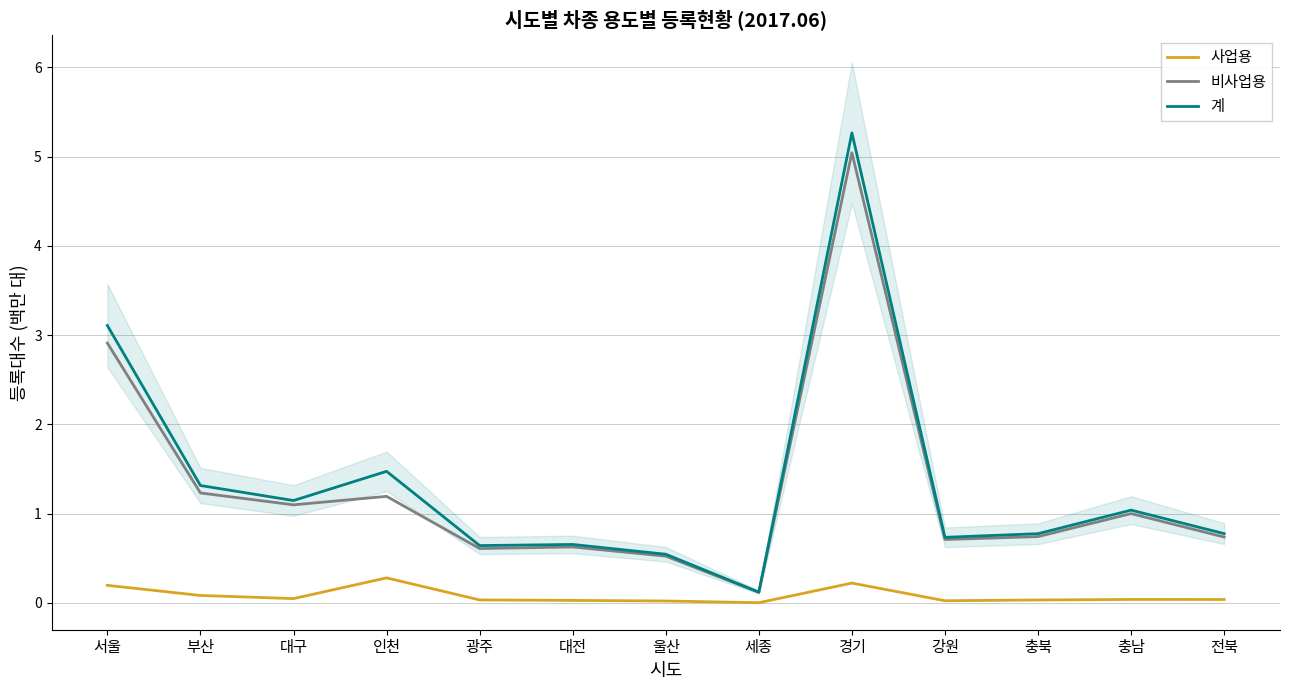

At which category does 계 reach its first local peak?

인천